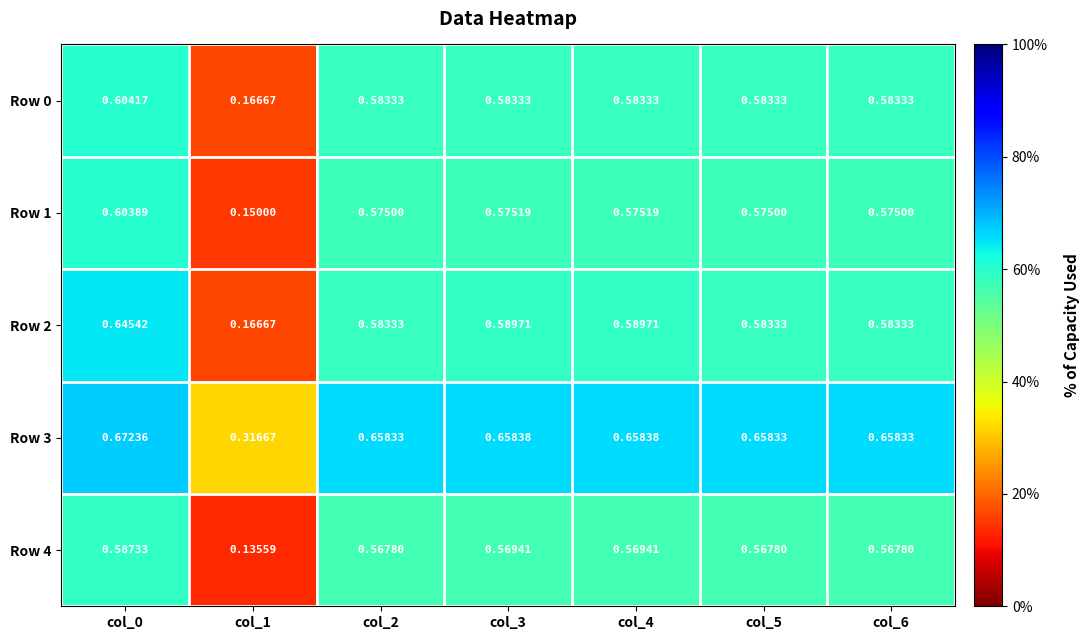

What is the sum of all Row 4 values?

3.6